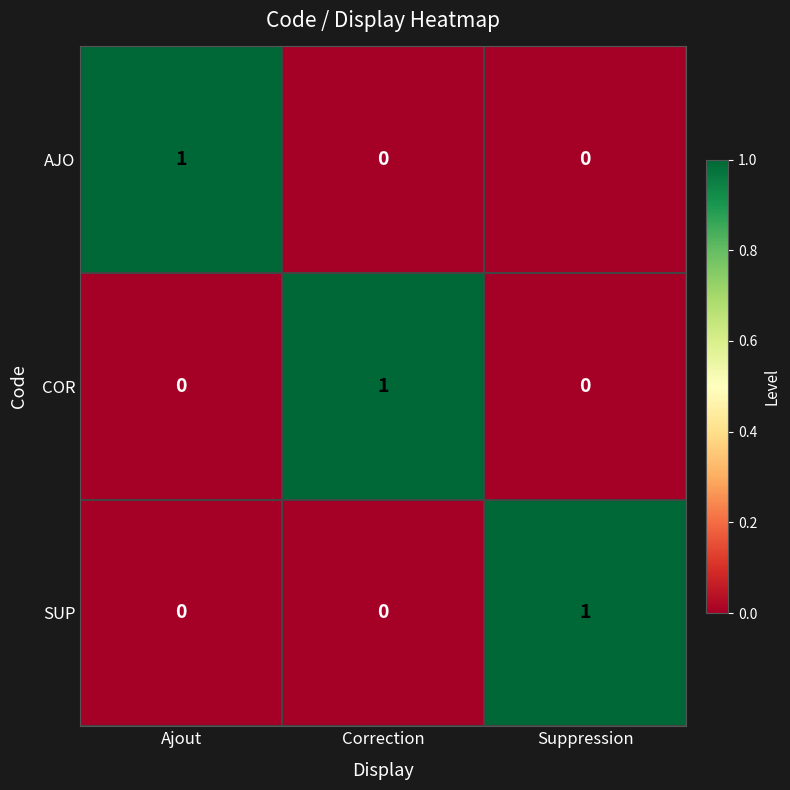

Count the SUP values in the range 0 to 1.

3